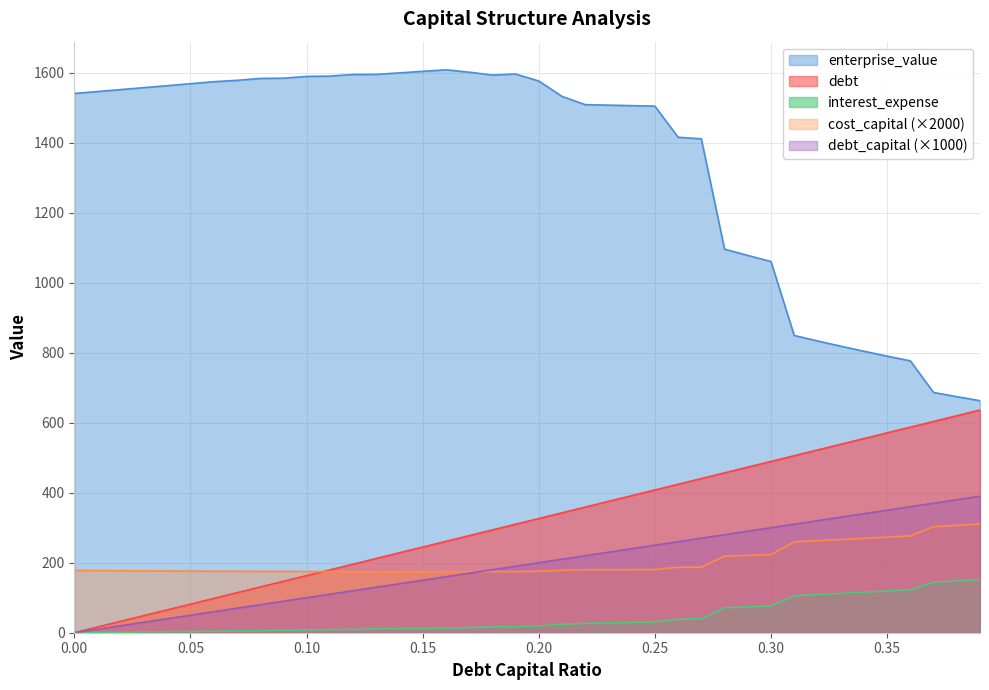

What is the total value across all series at 0.10?

2035.0